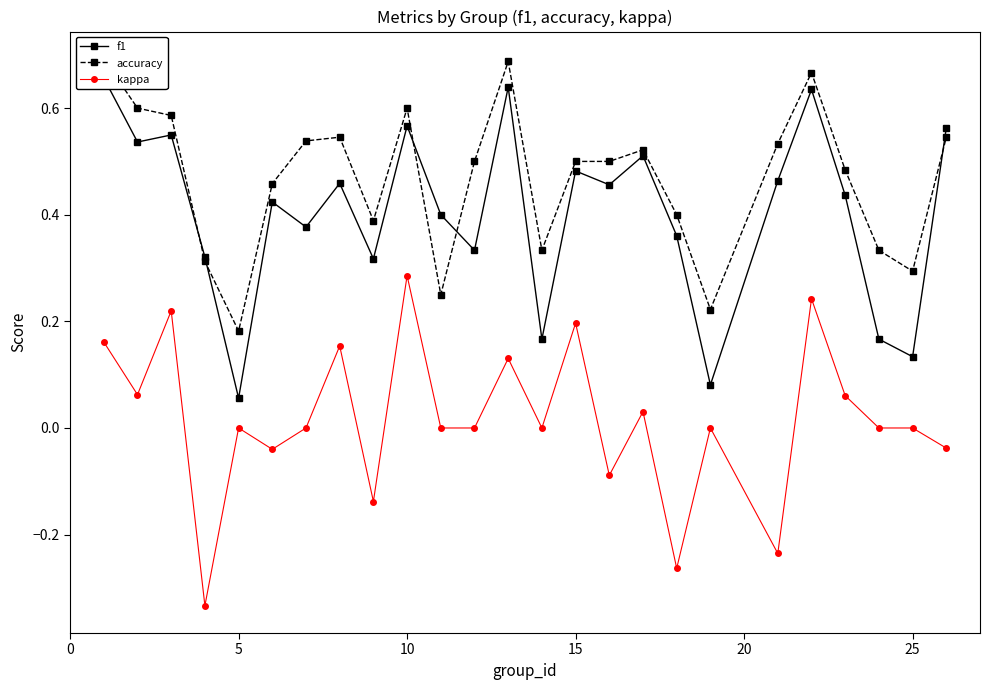

True or false: kappa has more than 2 points higher than both neighbors.

True